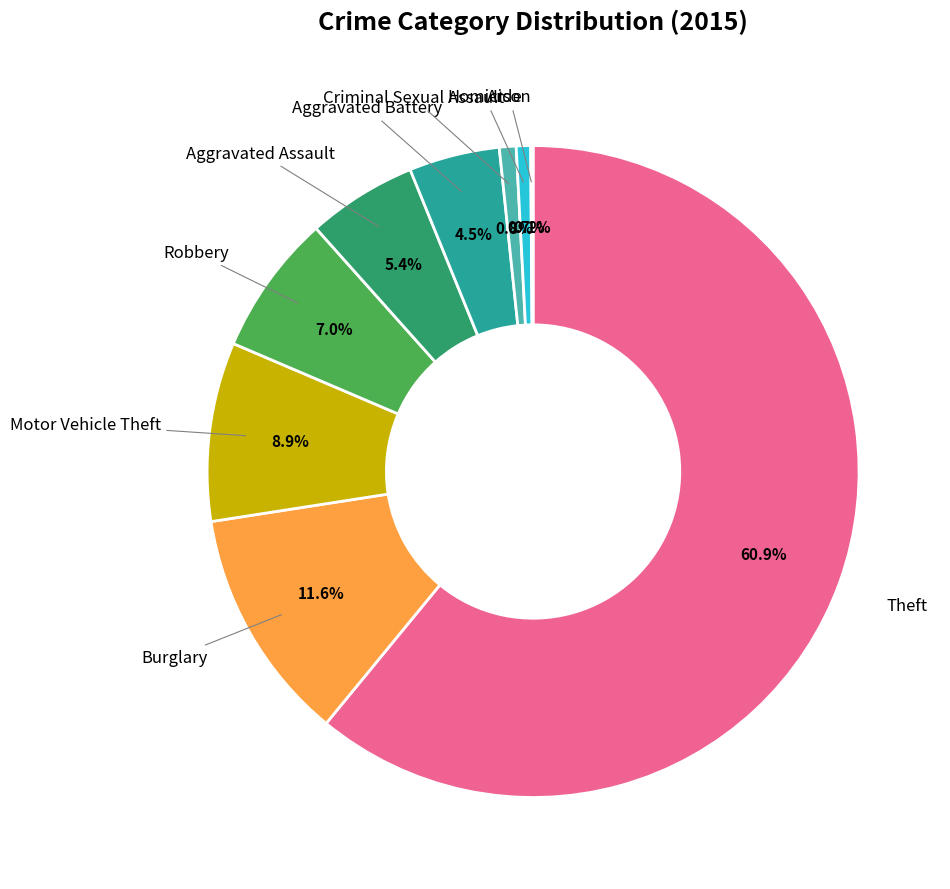

Combined, do Criminal Sexual Assault and Burglary account for over 50%?

No